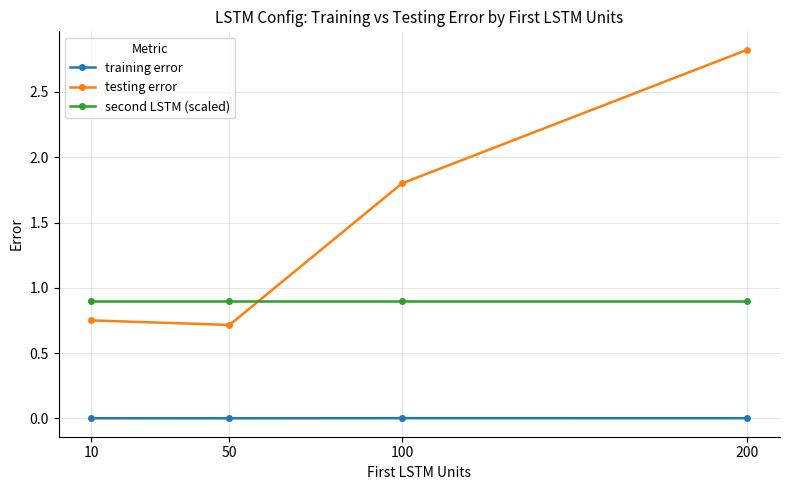

True or false: training error and second LSTM (scaled) cross at least once.

False